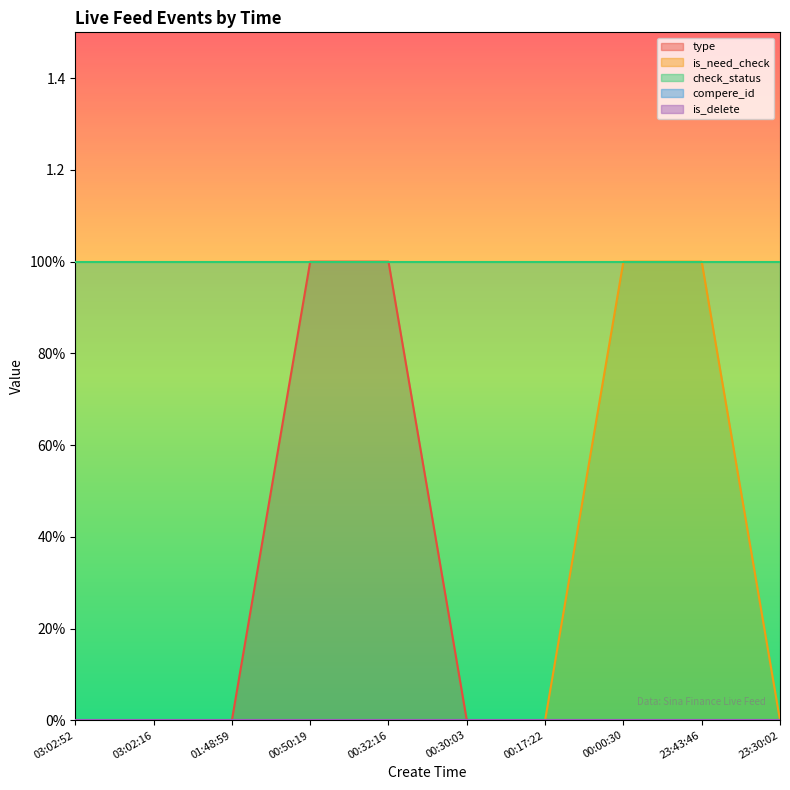

The value of check_status at 00:00:30 is 1. True or false?

True